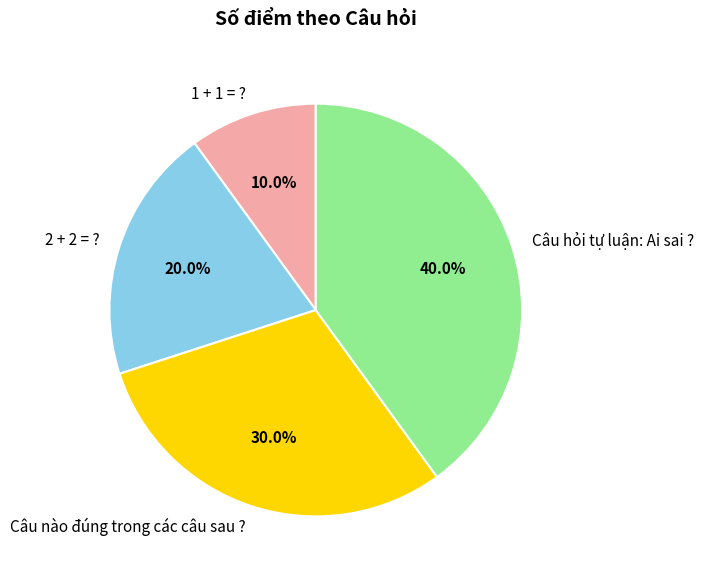

True or false: 1 + 1 = ? accounts for 2% of the total.

False